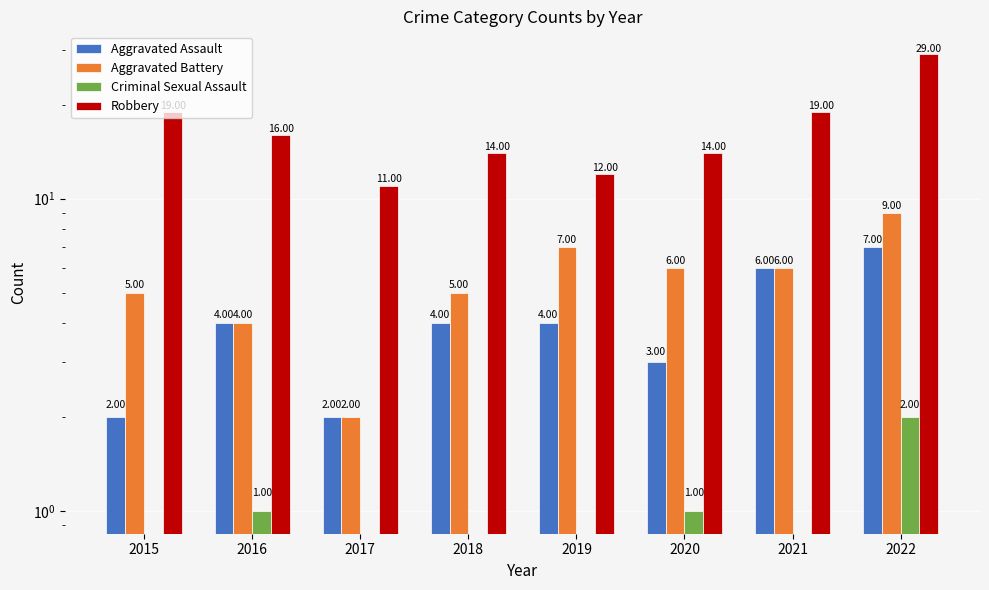

What is the sum of the Aggravated Battery values at 2015 and 2018?

10